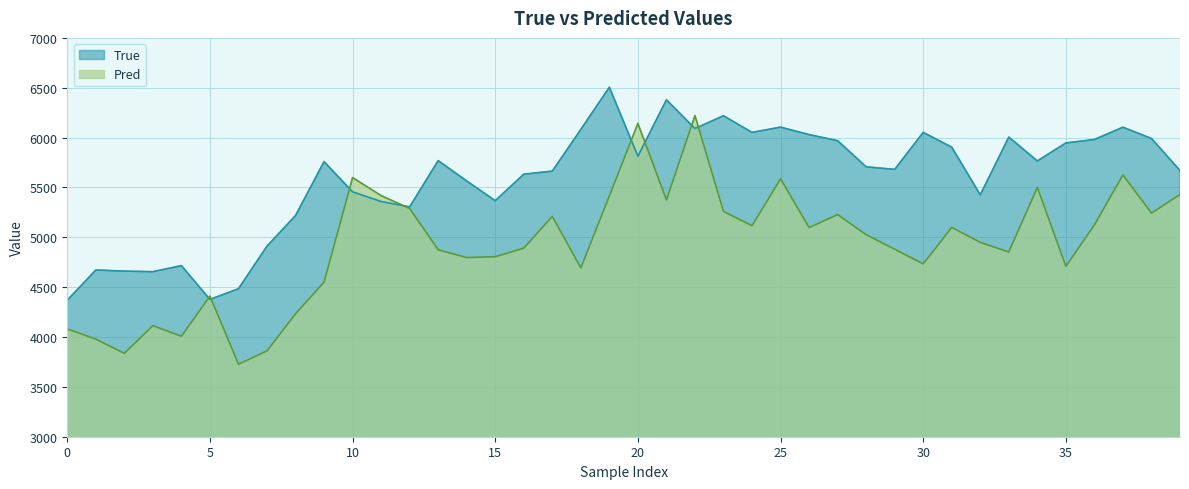

How many categories are shown in the chart?

40